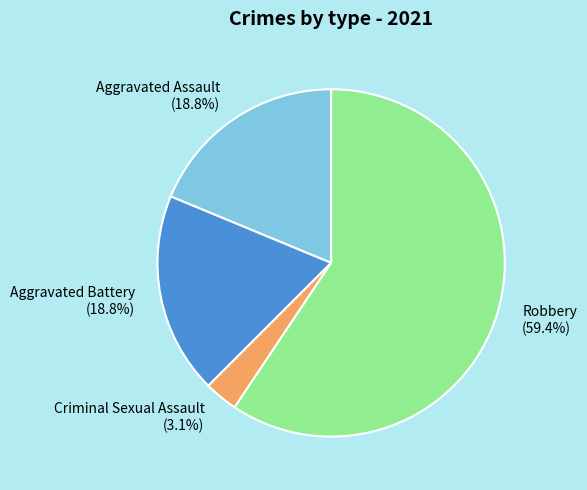

Which category has the smallest portion of the pie?

Criminal Sexual Assault